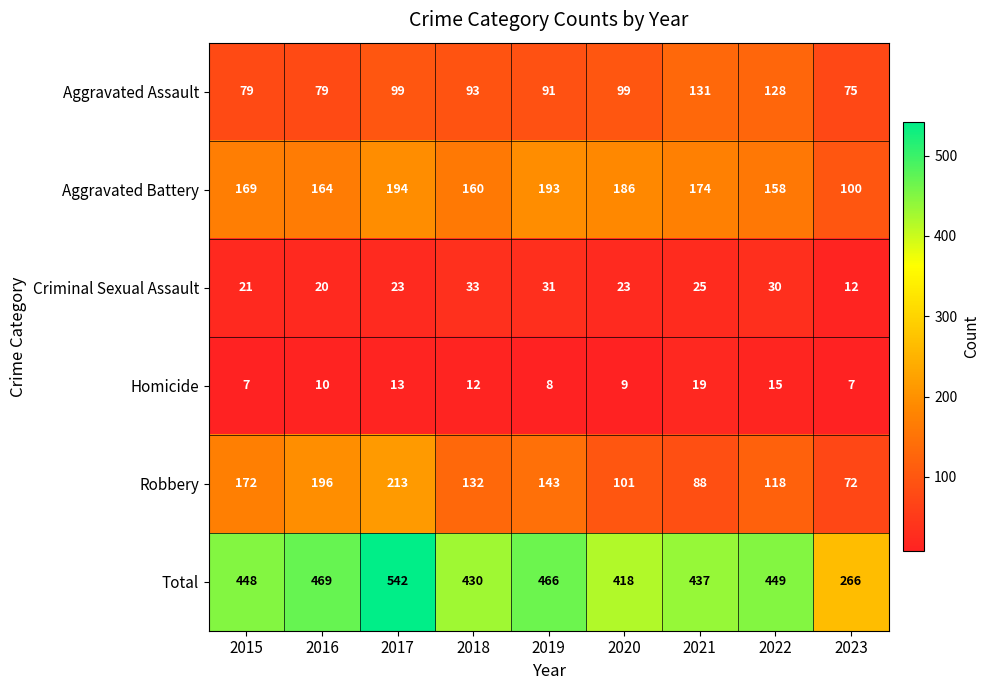

Rank the series at 2019 from highest to lowest value.

Total, Aggravated Battery, Robbery, Aggravated Assault, Criminal Sexual Assault, Homicide